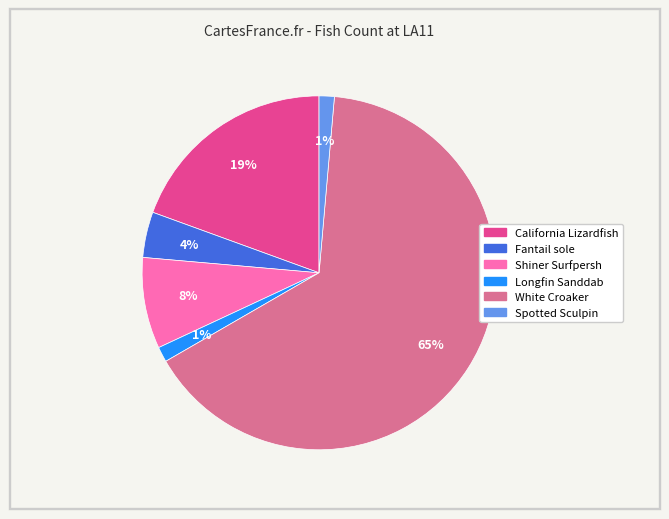

Which slice is the largest?

White Croaker